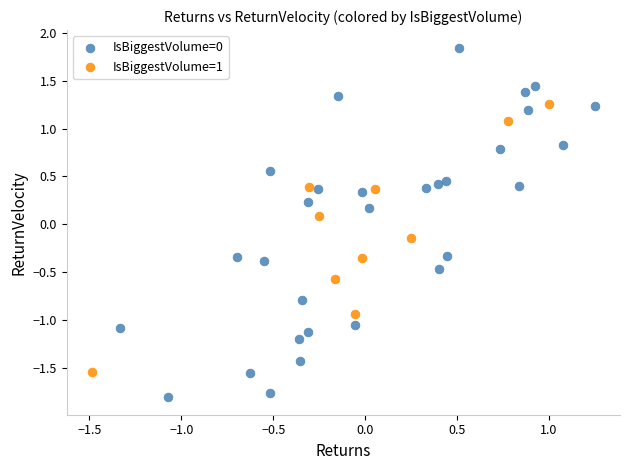

Which series has the largest Y range (max minus min)?

IsBiggestVolume=0